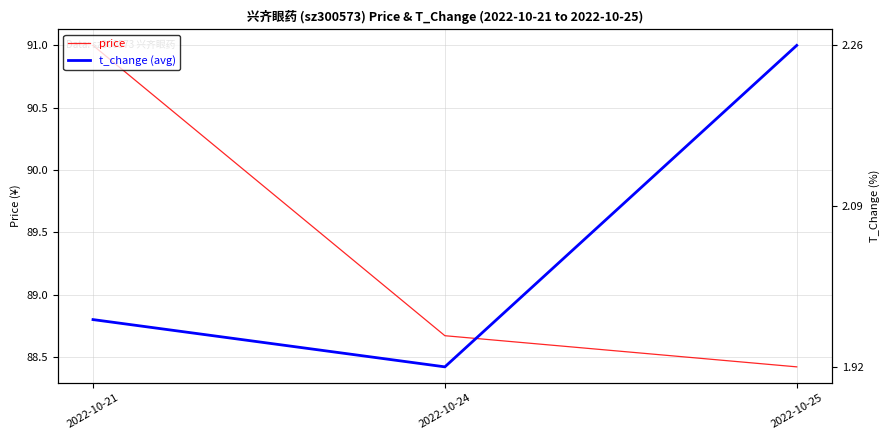

What is the spread (max minus min) of values at 2022-10-21?

2.2